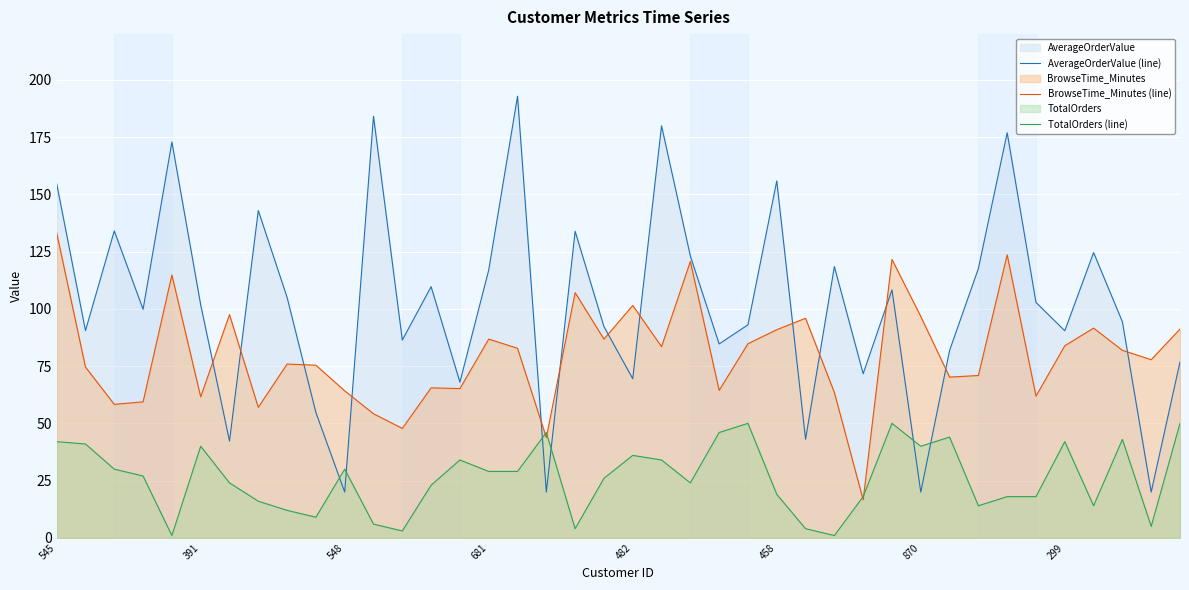

What is the label of the 16th point from the right?

24